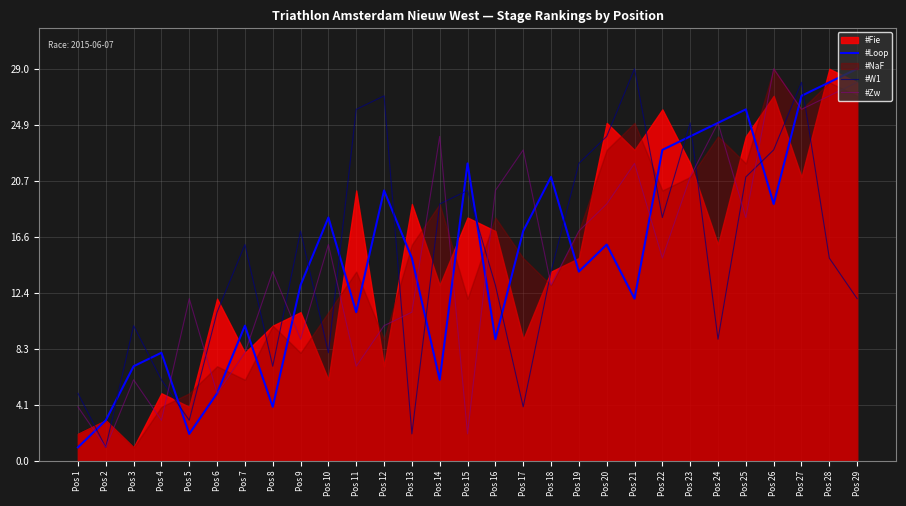

Where is #Zw nearest to the value 15?

Pos 22